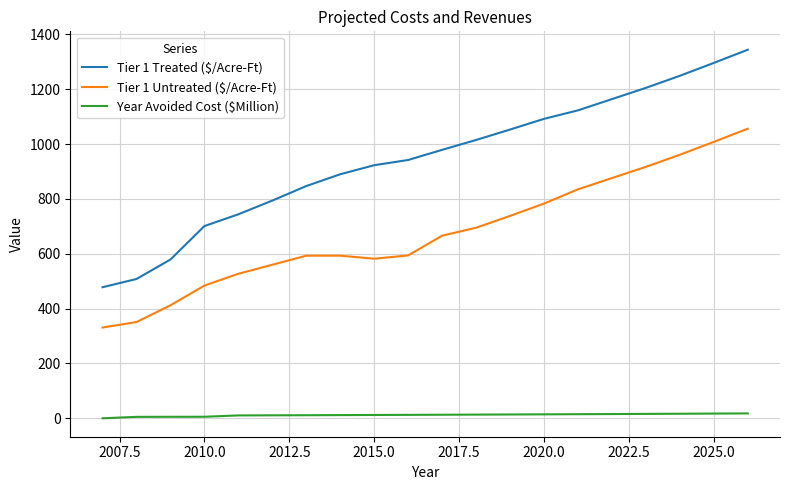

How many values in the Tier 1 Treated ($/Acre-Ft) series are below 979?

10